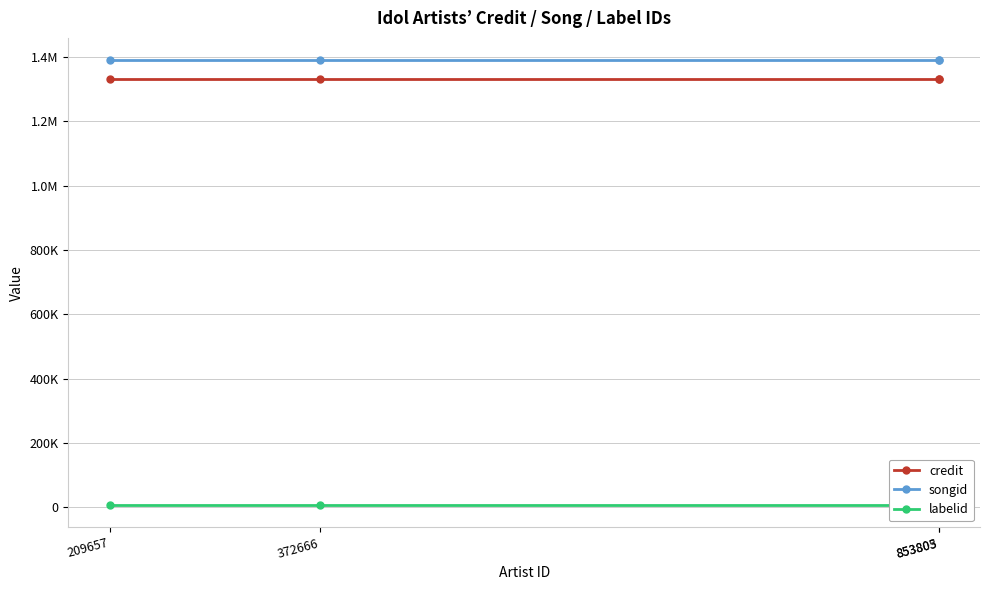

What is the smallest value displayed?

6719